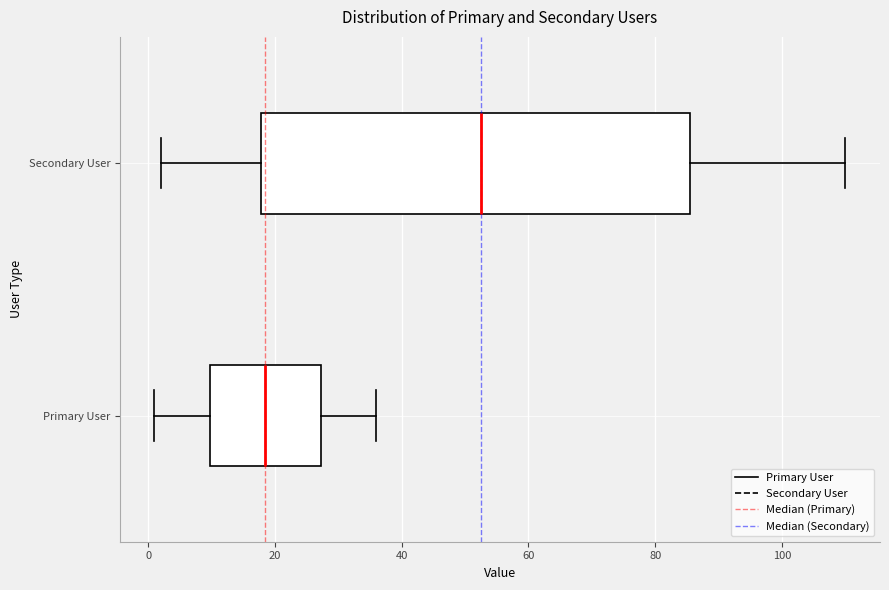

Reading bottom to top, transcribe this box plot: for each box, give where its median line is, the range the box spans, and where its two whiskers end, as read against the x-axis. The values are not printed on the chart, so give them approximately, as read against the axis.

Primary User: median 18, box 10 to 28, whiskers 2 to 36
Secondary User: median 52, box 18 to 86, whiskers 2 to 110